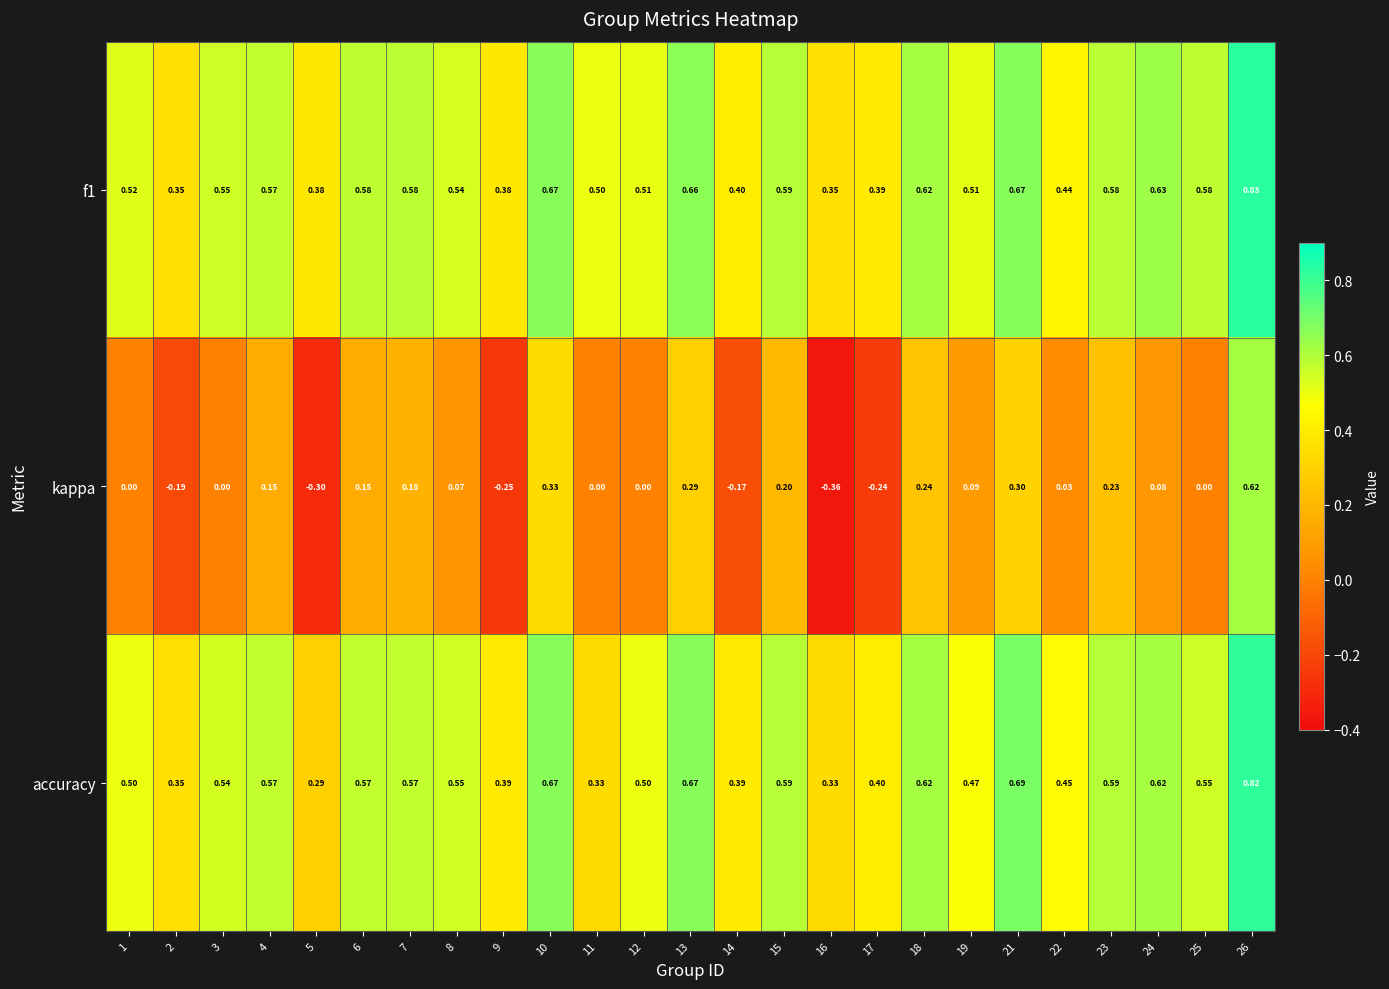

Which series has the largest range (max minus min)?

kappa